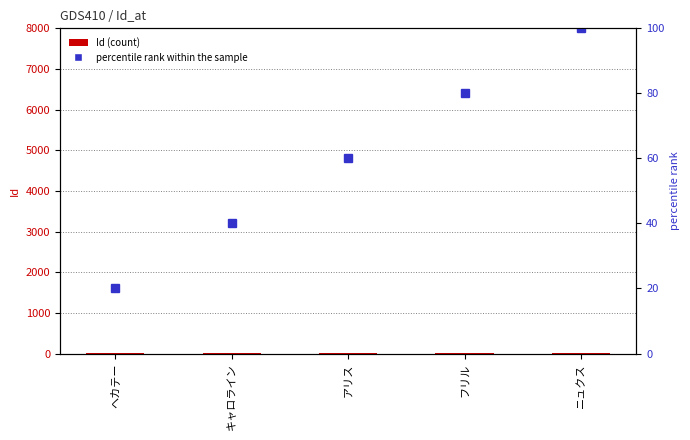

What is the lowest value of the percentile rank within the sample series?

20